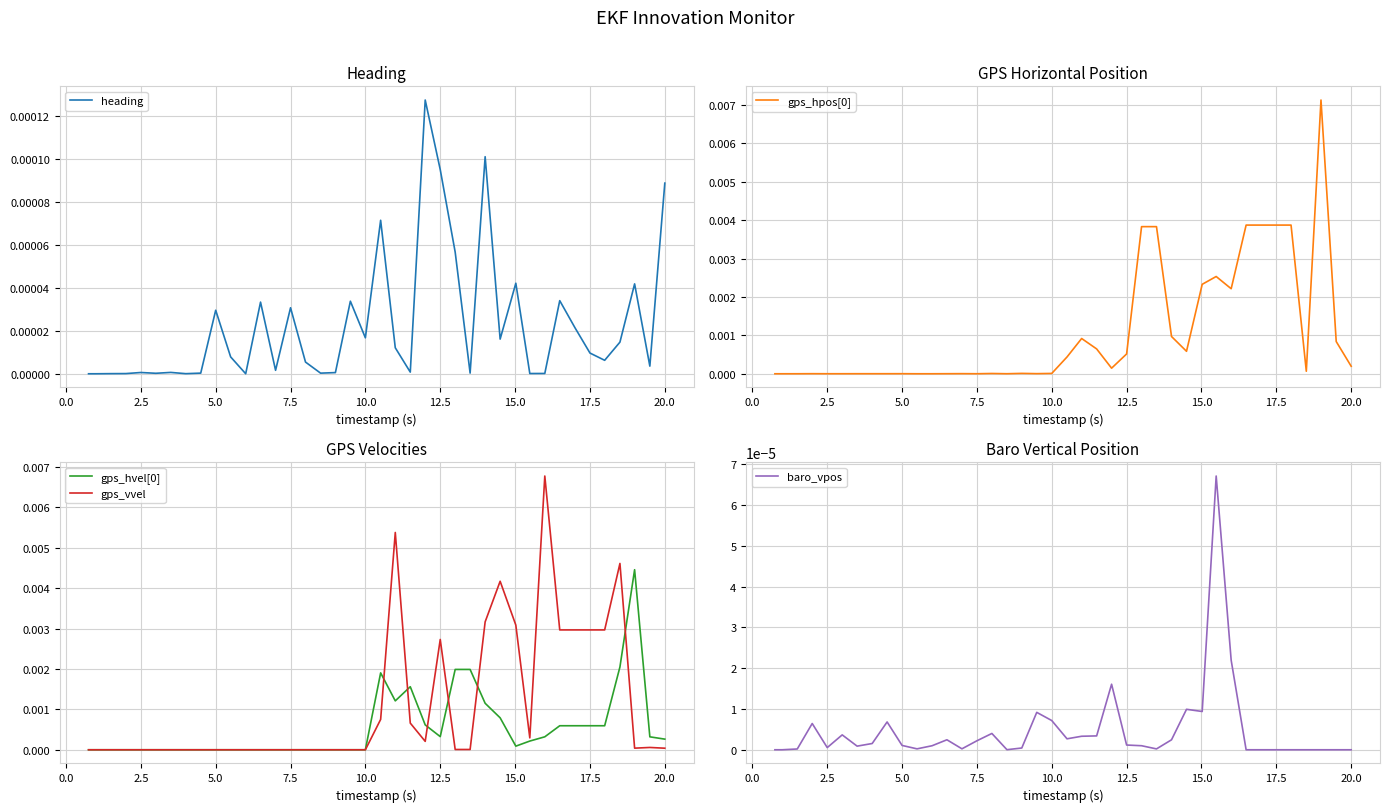

Count the number of data series in this chart.

5